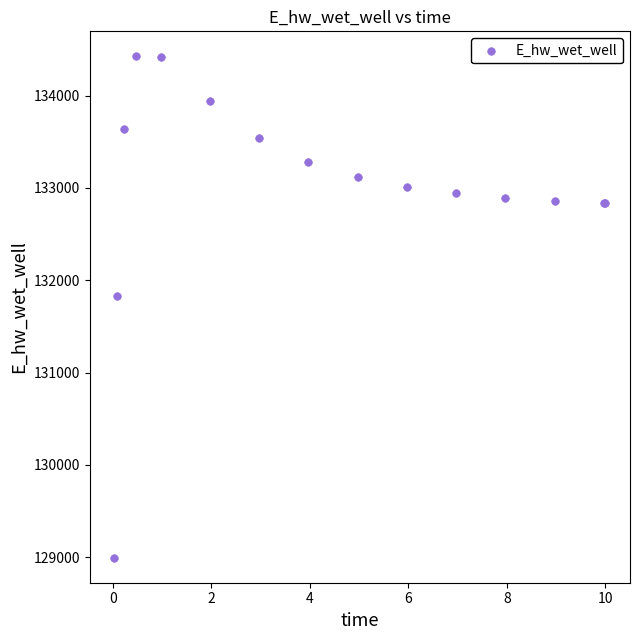

What Y value in the scatter plot is closest to 131709?

131827.3